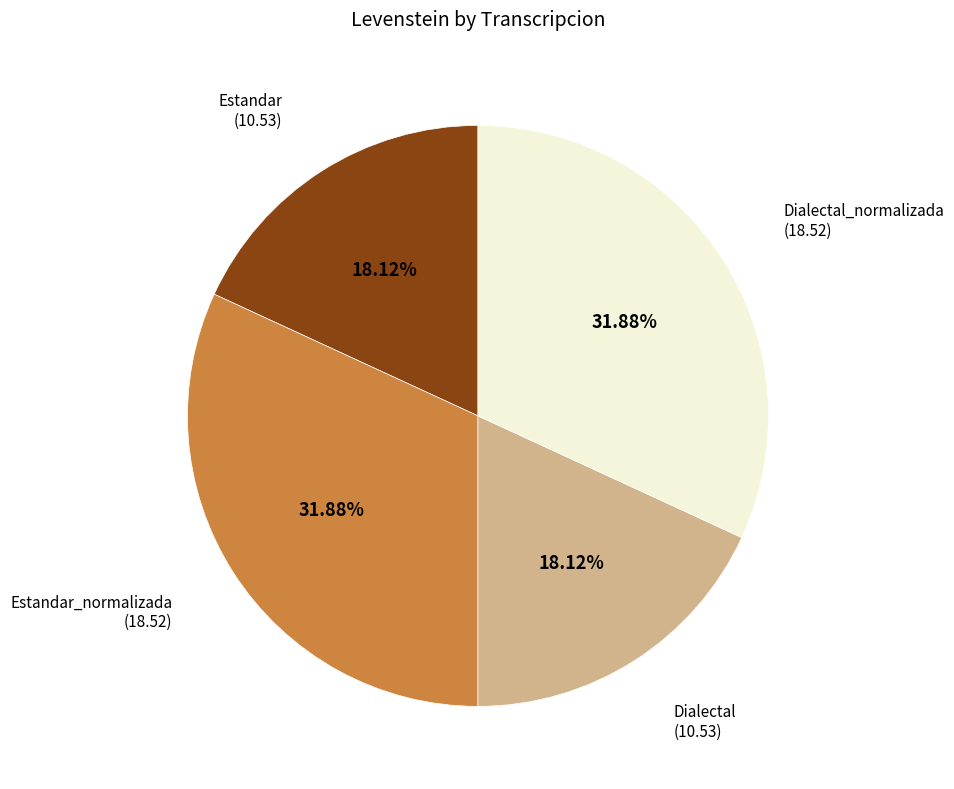

Is there any slice that represents more than half of the pie?

No